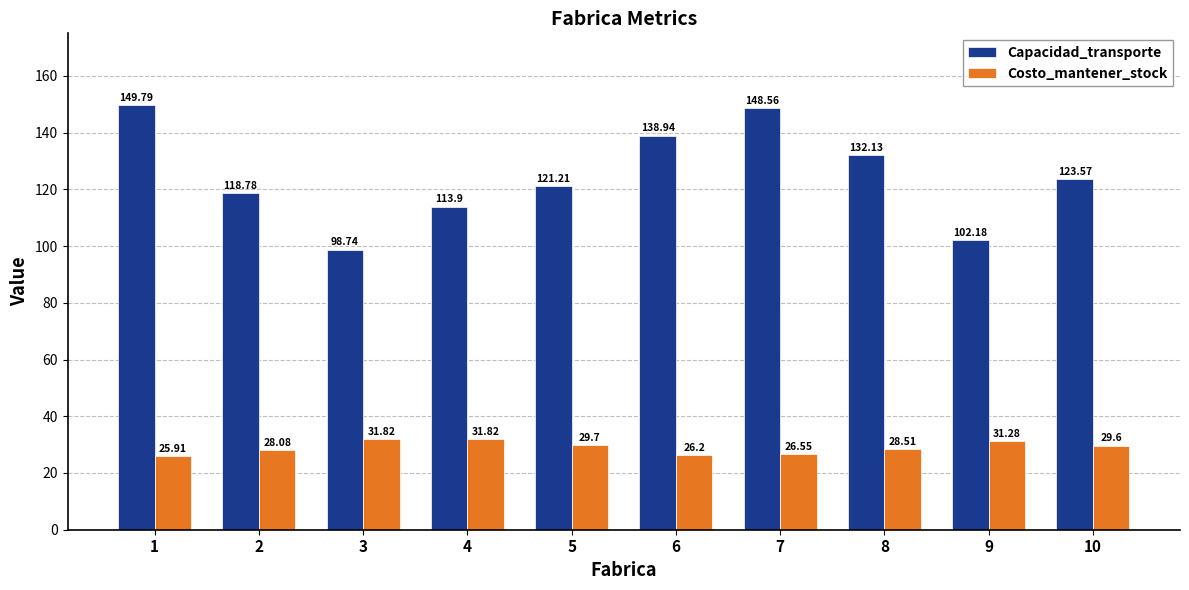

Does the chart contain any negative values?

No